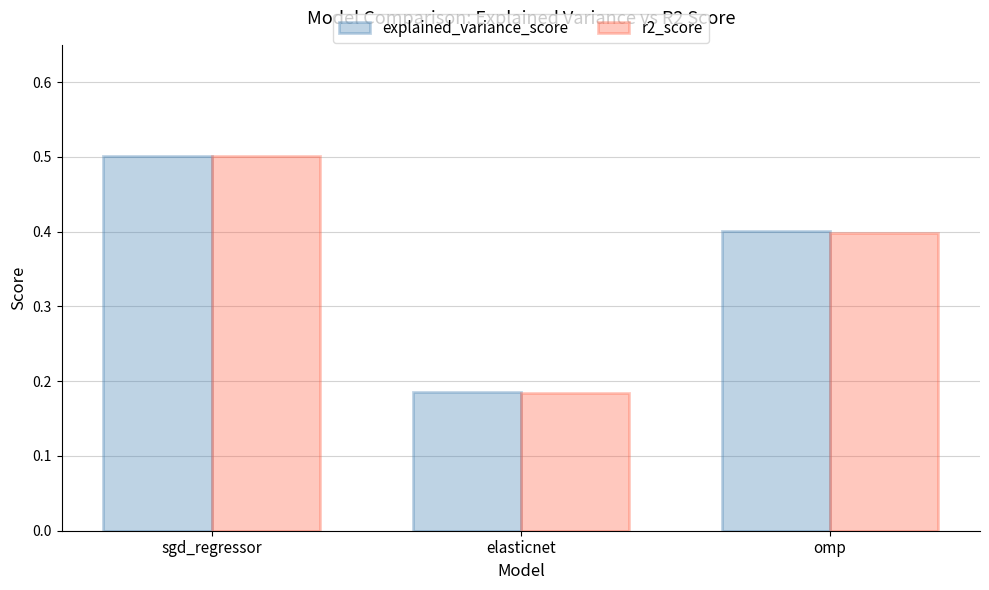

Is it true that explained_variance_score equals 0.4 at omp?

True